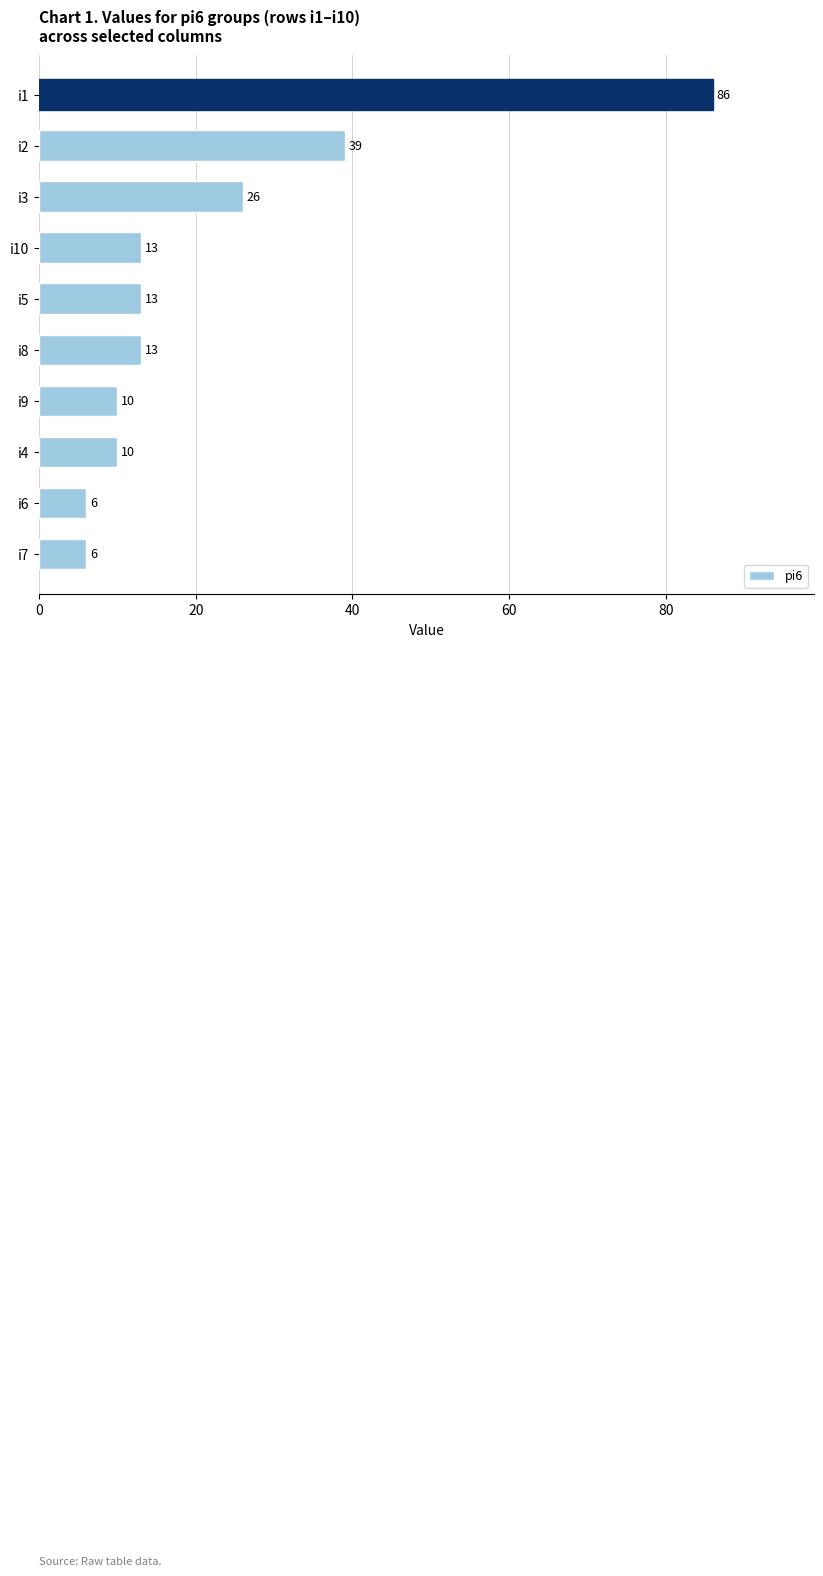

What is the difference between the maximum and minimum values?

80